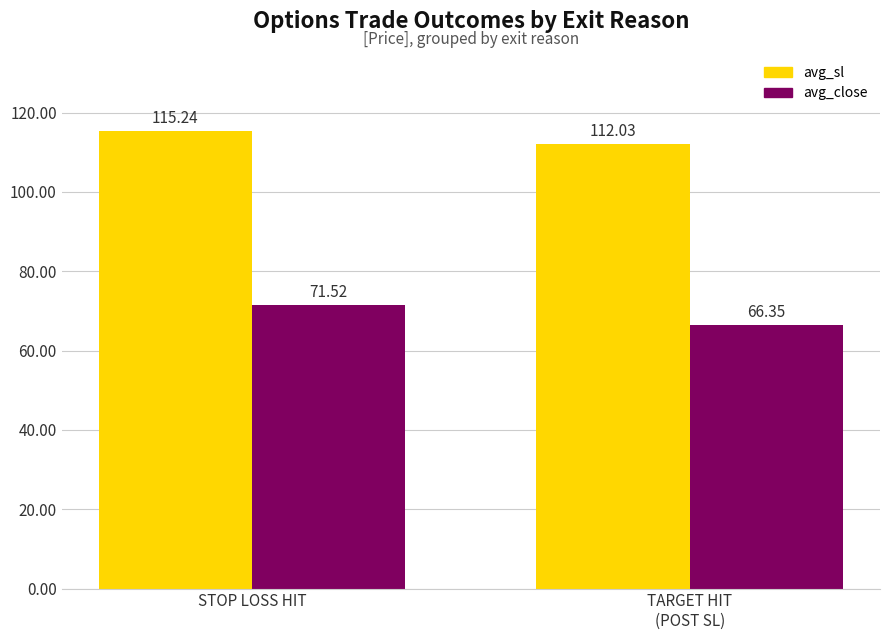

List the series in order of their overall mean, highest first.

avg_sl, avg_close